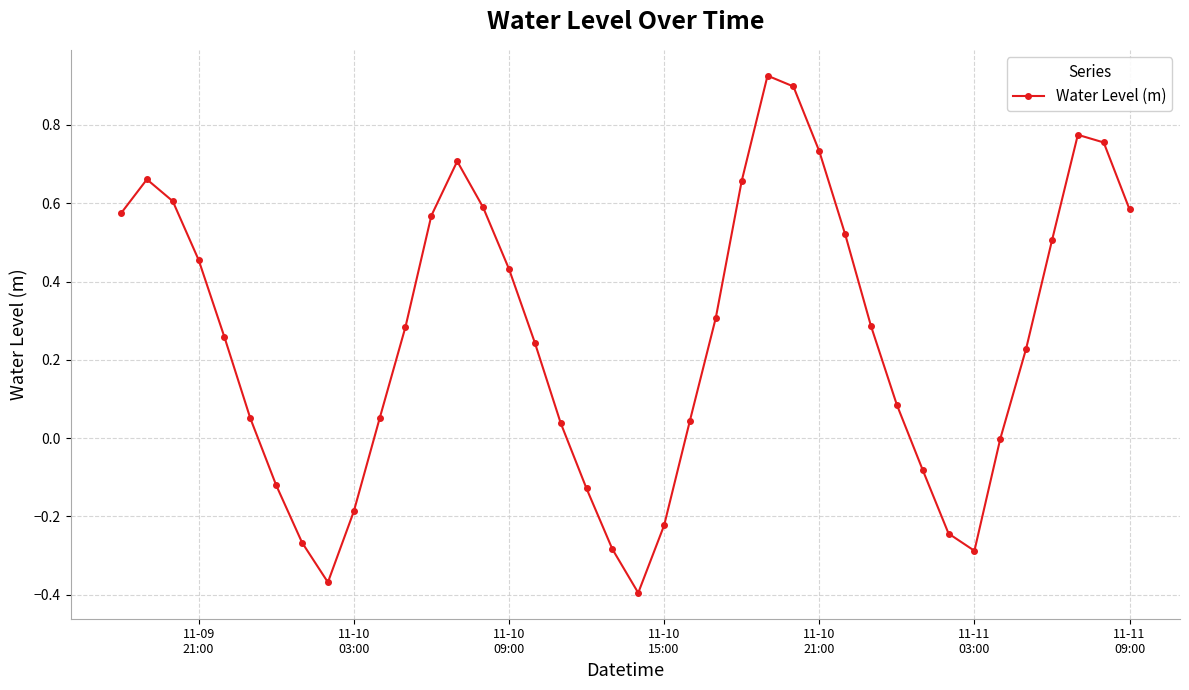

What is the difference between the maximum and second lowest values?

1.3